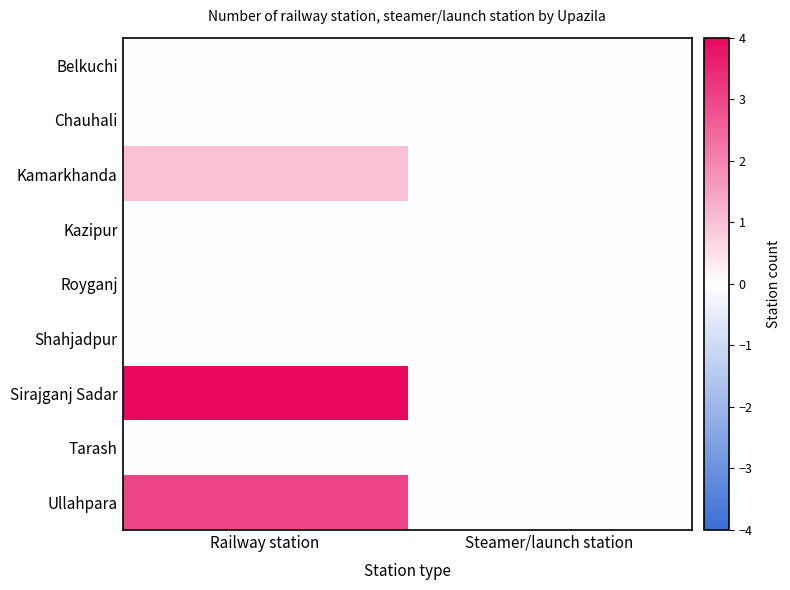

Which series changed the most between Railway station and Steamer/launch station?

Sirajganj Sadar